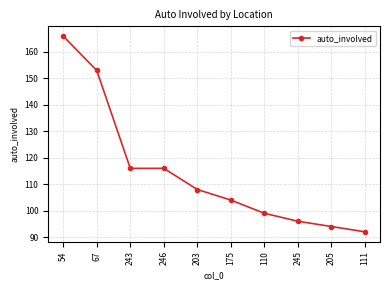

What is the value of the 10th point from the left?

92